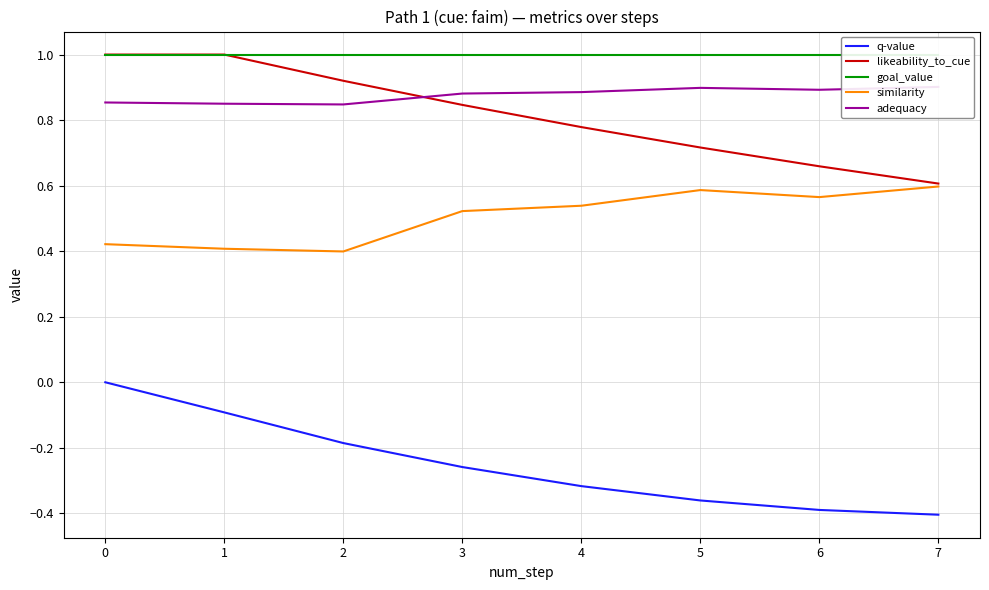

List the series in order of their peak value, lowest first.

q-value, similarity, adequacy, likeability_to_cue, goal_value